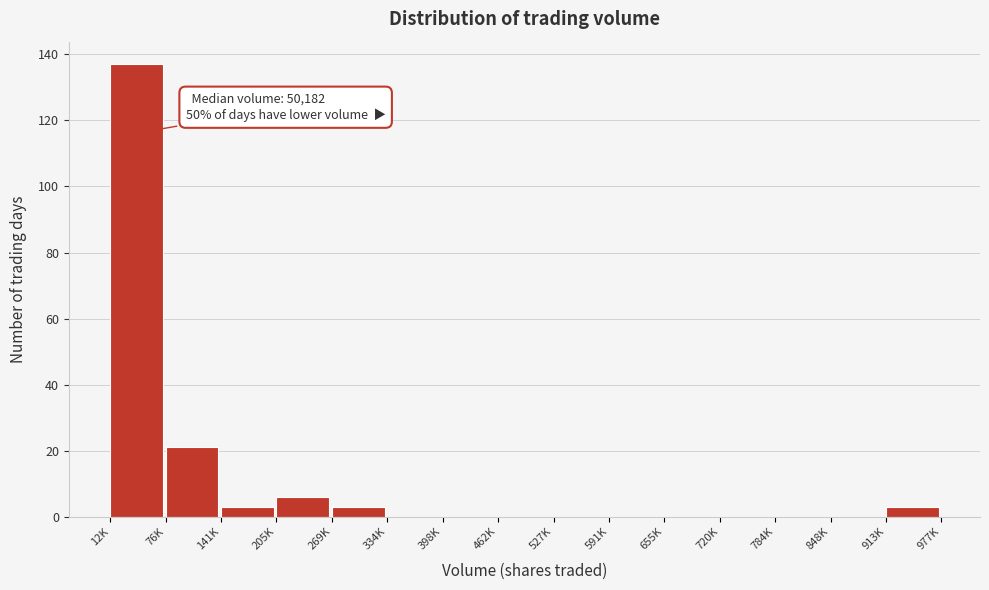

Reading right to left, transcribe all the data shown in this chart.

913K=3	848K=0	784K=0	720K=0	655K=0	591K=0	527K=0	462K=0	398K=0	334K=0	269K=3	205K=6	141K=3	76K=21	12K=137